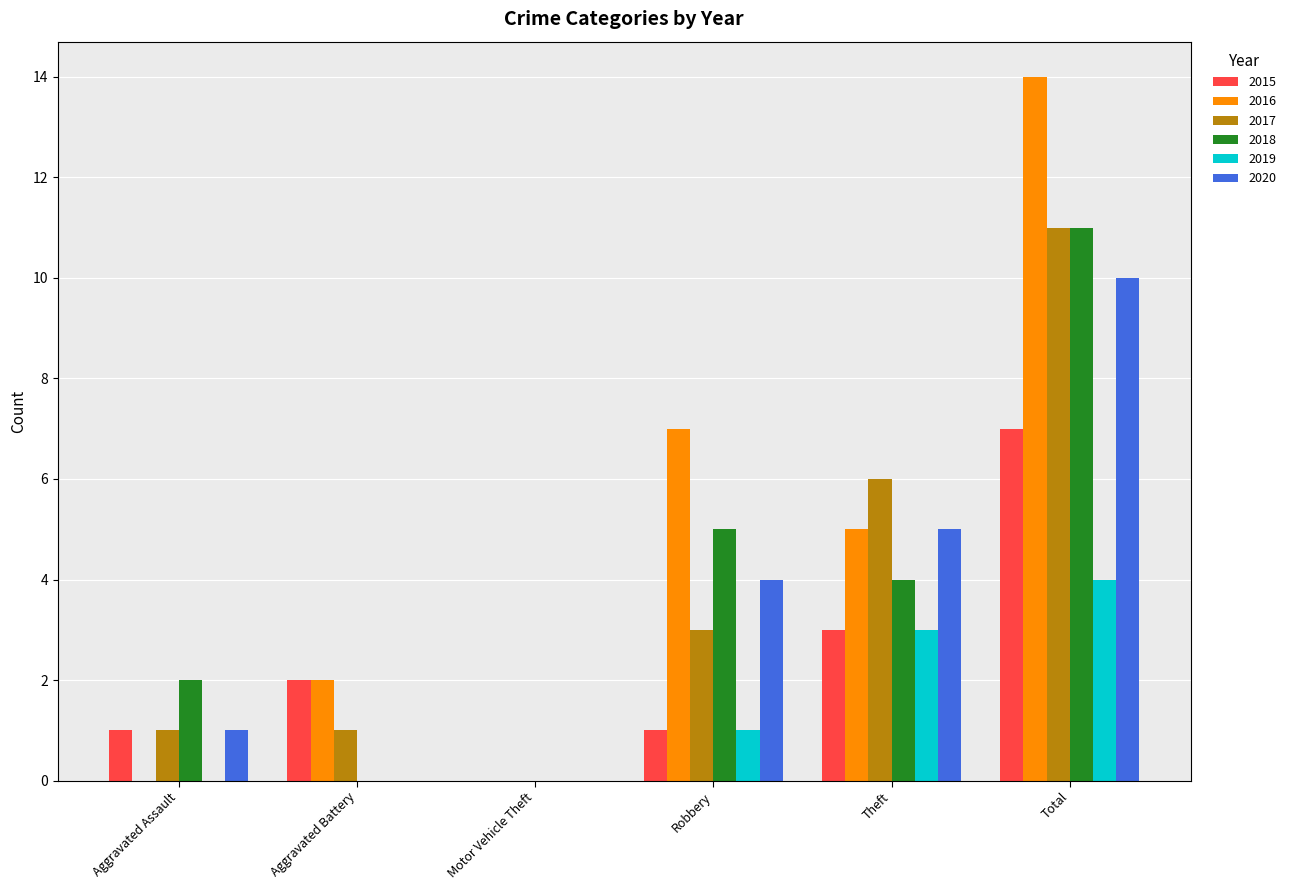

Which series has the largest range (max minus min)?

2016